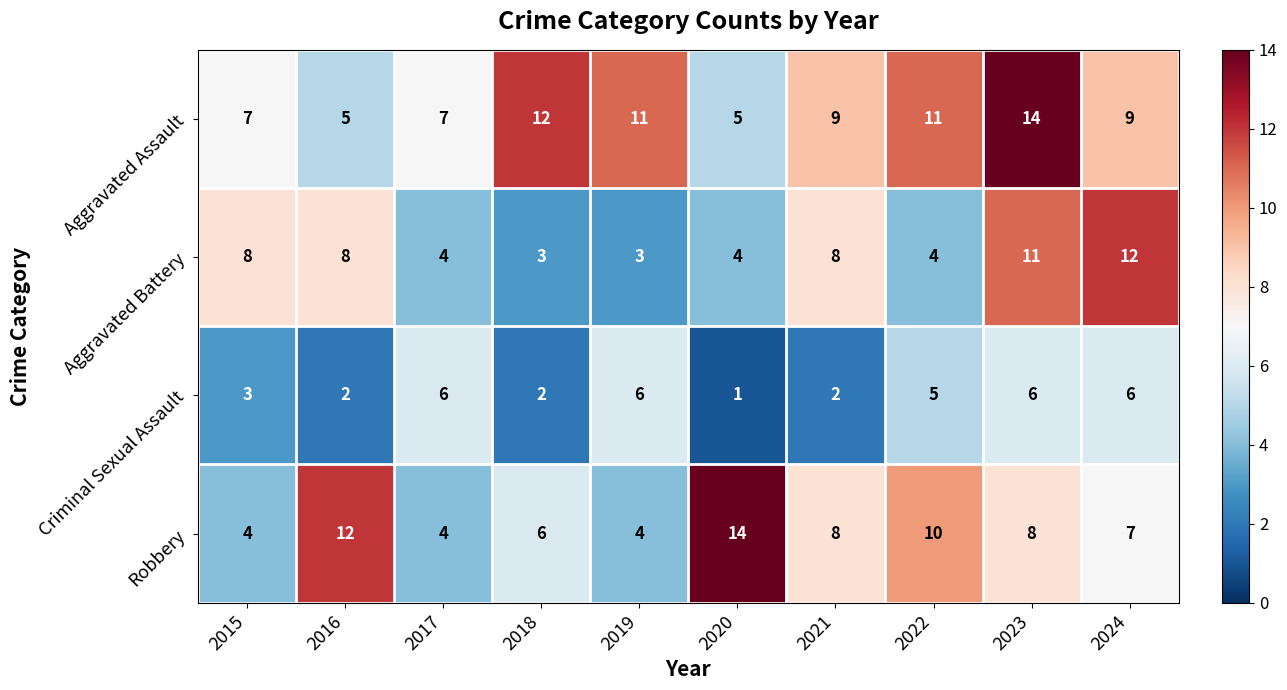

Which category has the lowest value in the Criminal Sexual Assault series?

2020